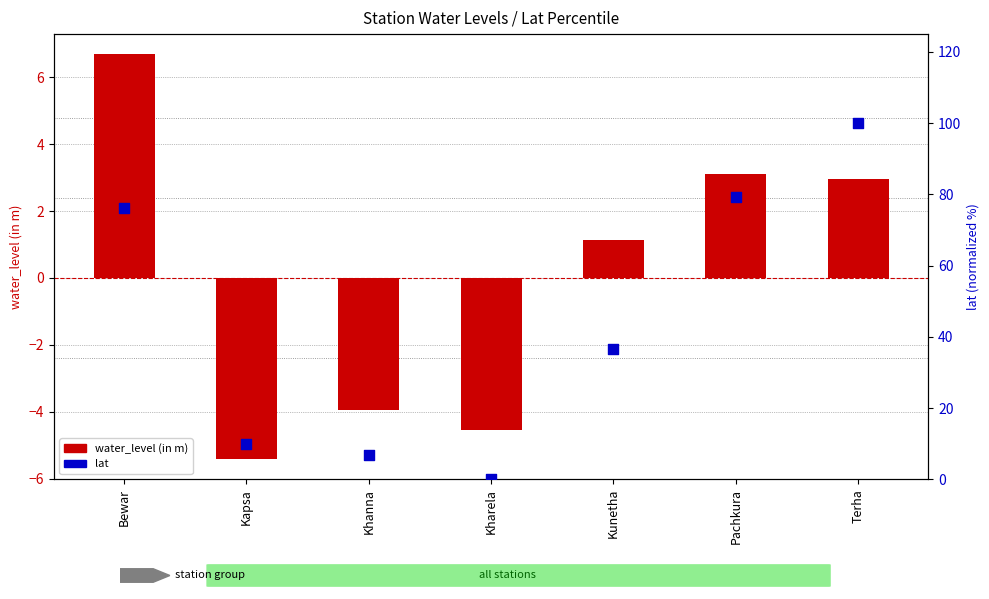

What is the total value across all series at Kapsa?

4.5